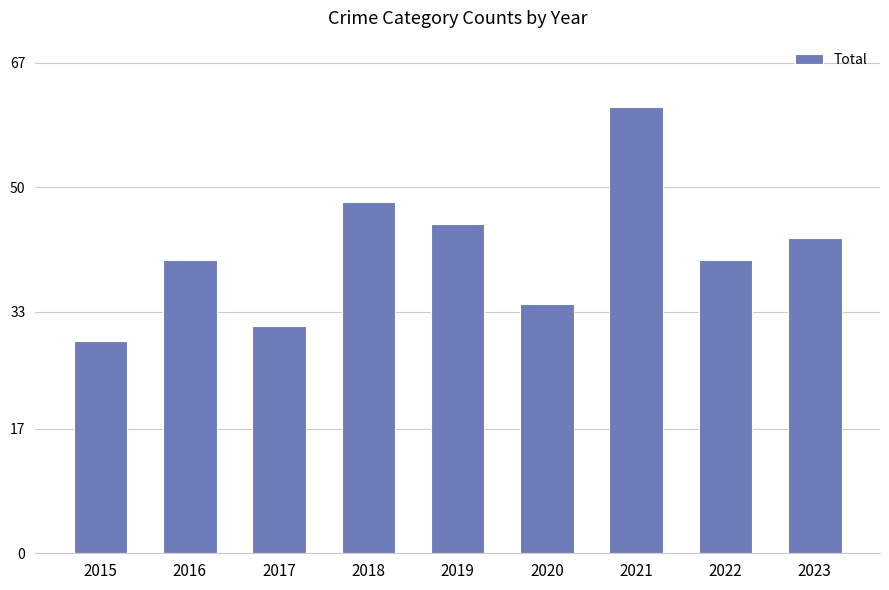

What is the difference between the maximum and second lowest values?

30